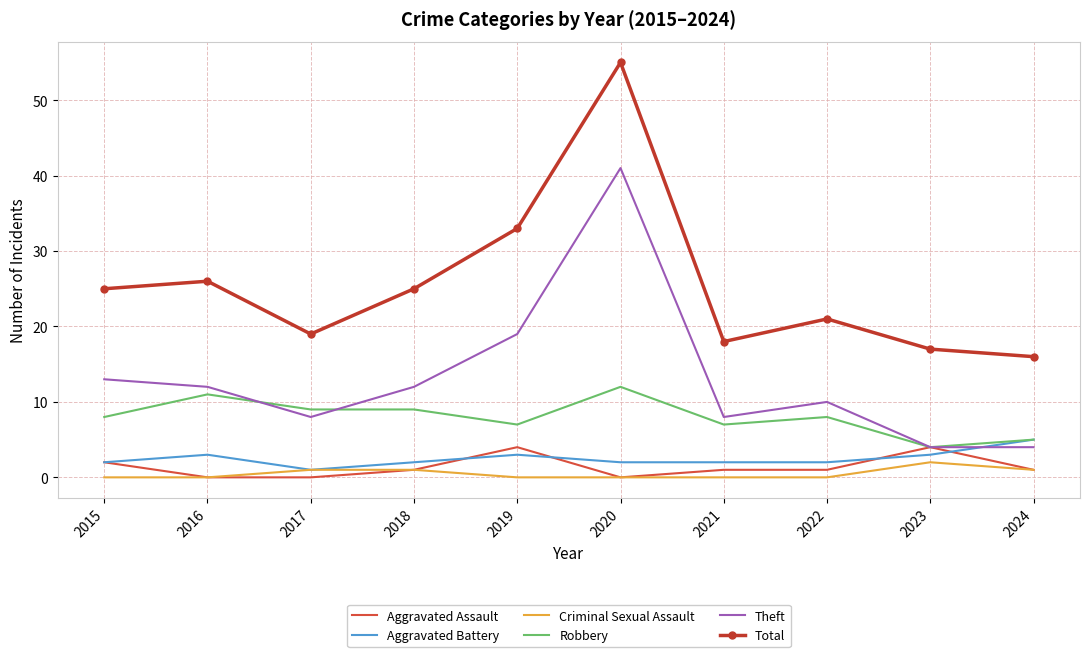

True or false: Theft and Aggravated Battery cross at least once.

True